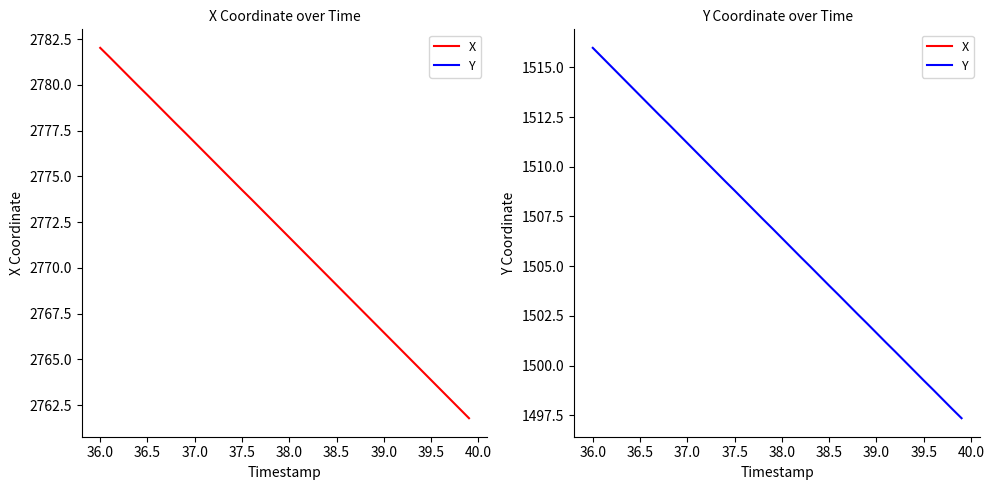

Is it true that X equals 694.1 at 39.5?

False